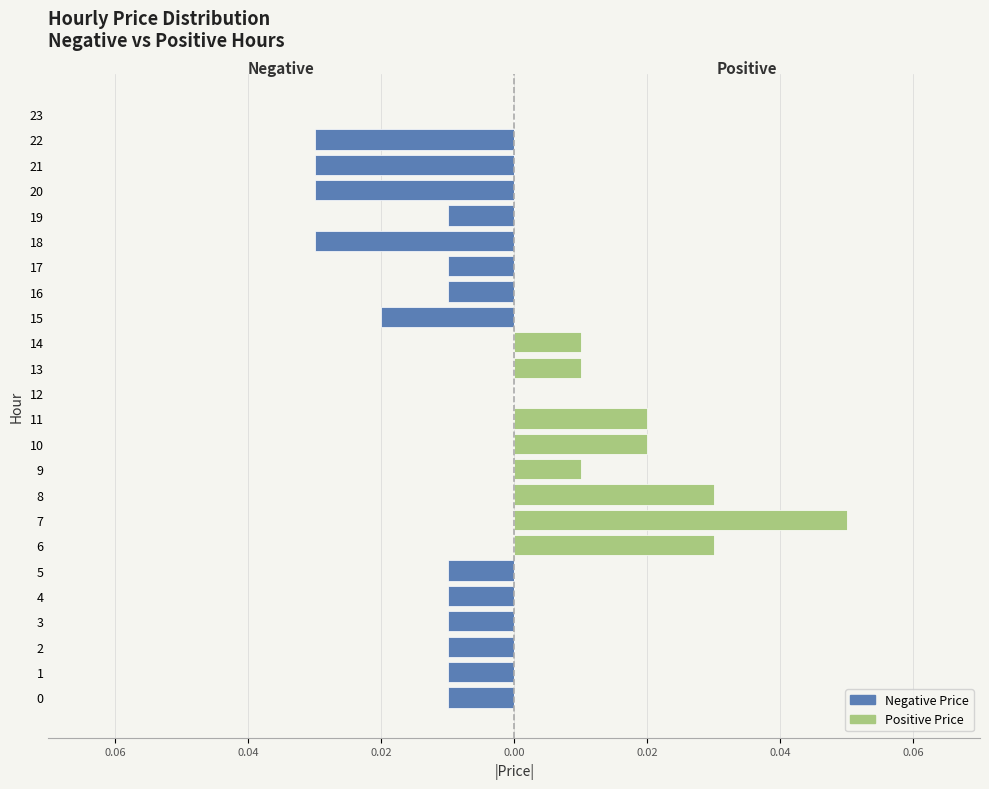

Rank the series by their average value, from lowest to highest.

Negative Price, Positive Price